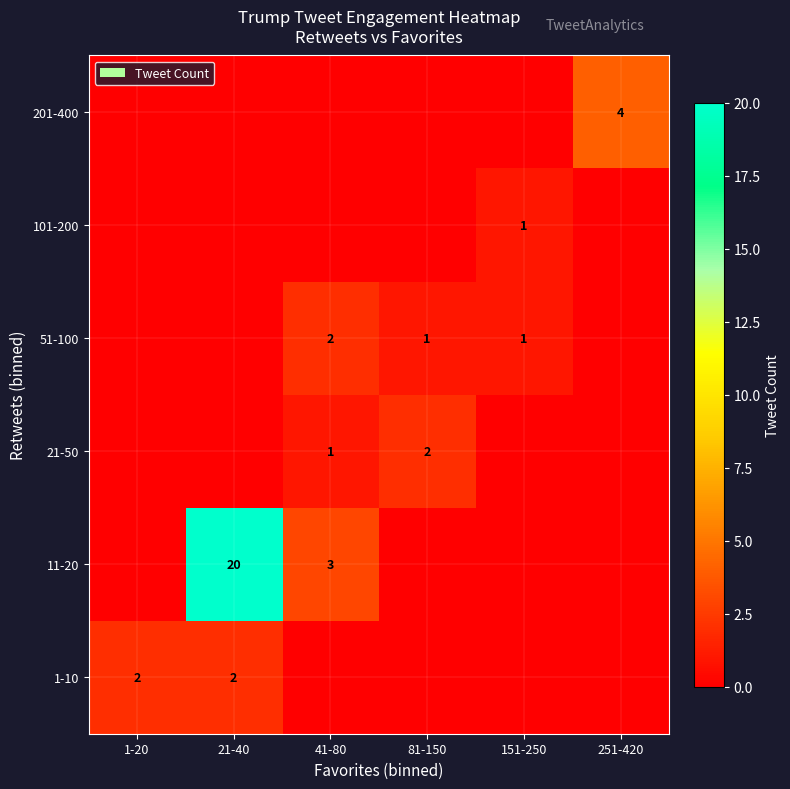

The value of 1-10 at 21-40 is 1. True or false?

False